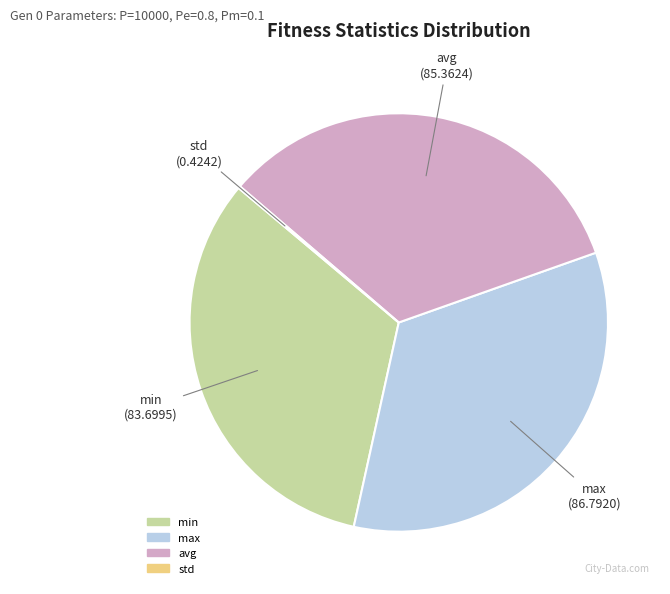

Between min and avg, which is larger?

avg